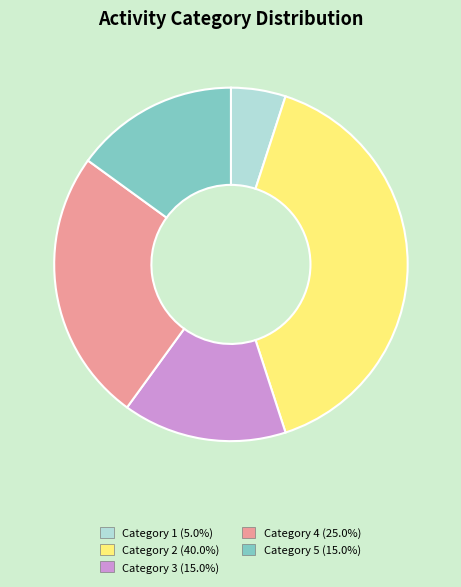

Is there a majority slice in this chart?

No